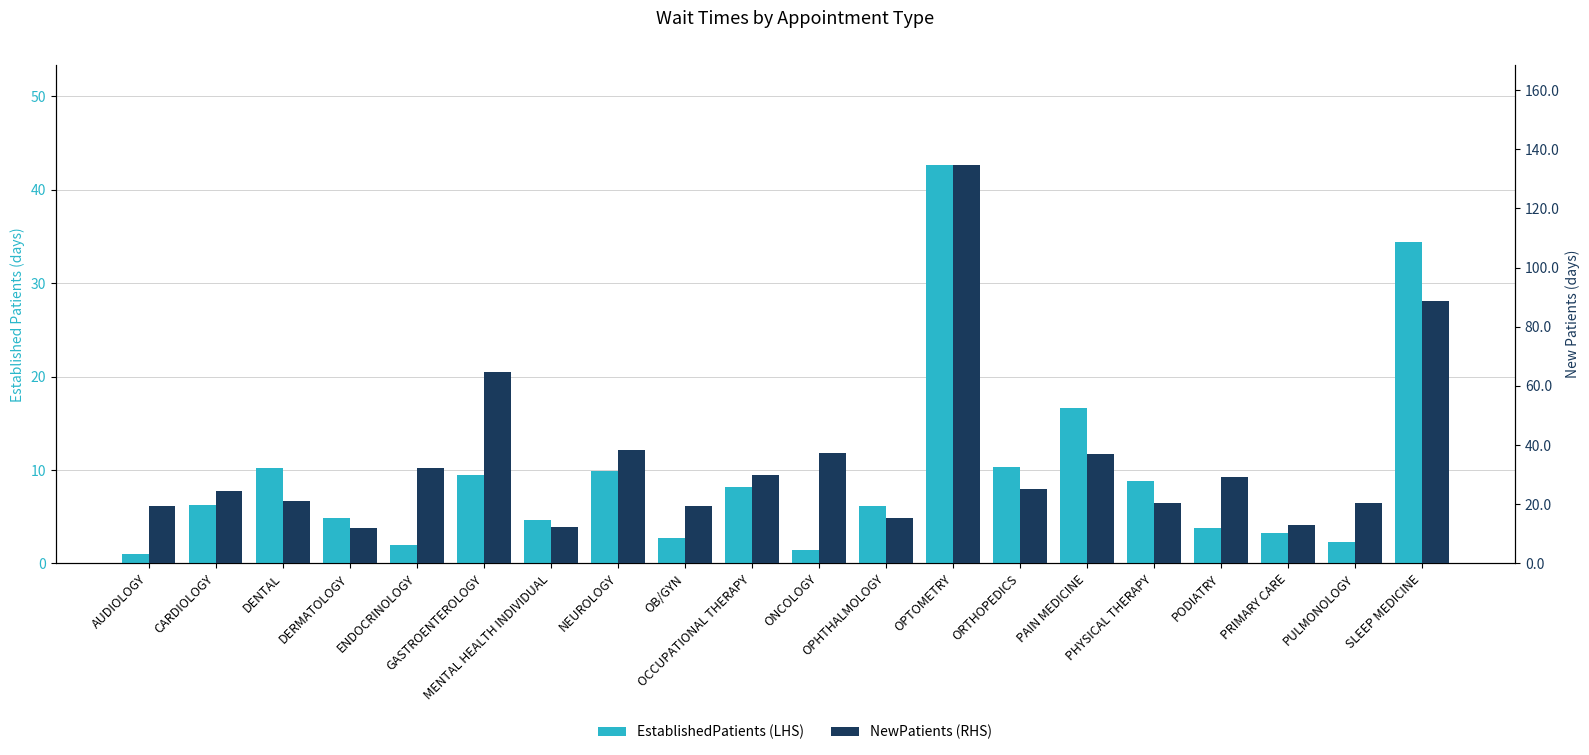

What are all the series names shown in the legend?

EstablishedPatients, NewPatients